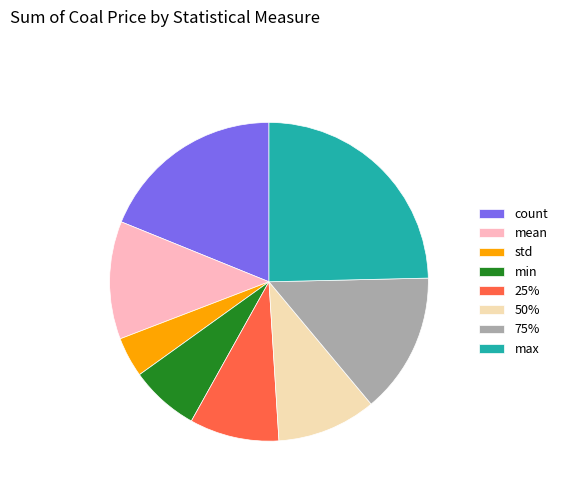

Which has a higher value, 25% or 50%?

50%